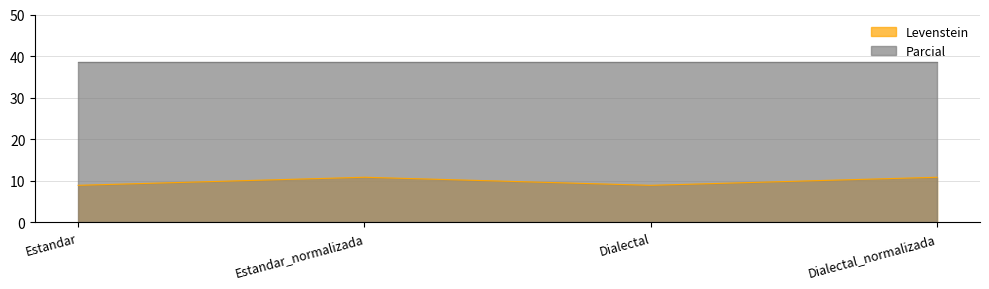

What is the value of the 2nd point from the left?

10.9